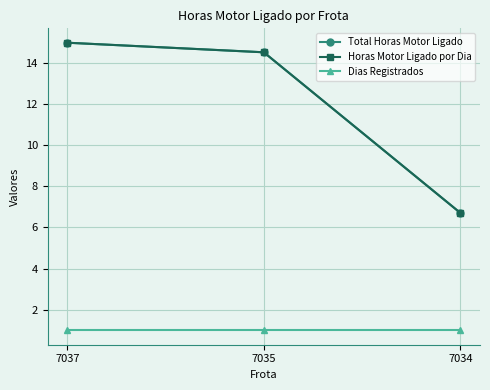

Is this an area chart (filled region under the line)?

No